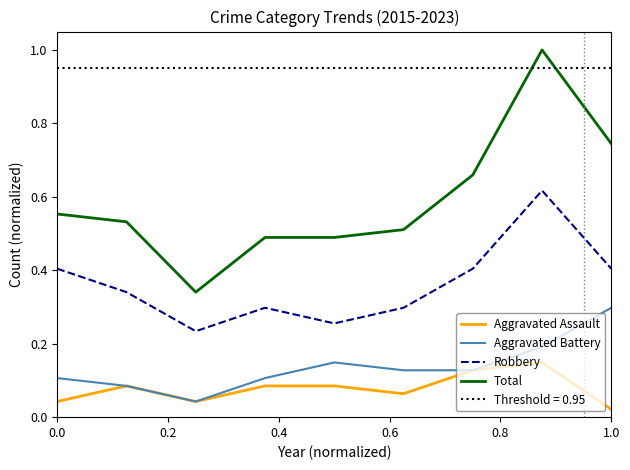

Reading left to right, transcribe all the data shown in this chart.

Aggravated Assault: 0.0	0.1	0.0	0.1	0.1	0.1	0.1	0.1	0.0
Aggravated Battery: 0.1	0.1	0.0	0.1	0.1	0.1	0.1	0.2	0.3
Robbery: 0.4	0.3	0.2	0.3	0.3	0.3	0.4	0.6	0.4
Total: 0.6	0.5	0.3	0.5	0.5	0.5	0.7	1.0	0.7